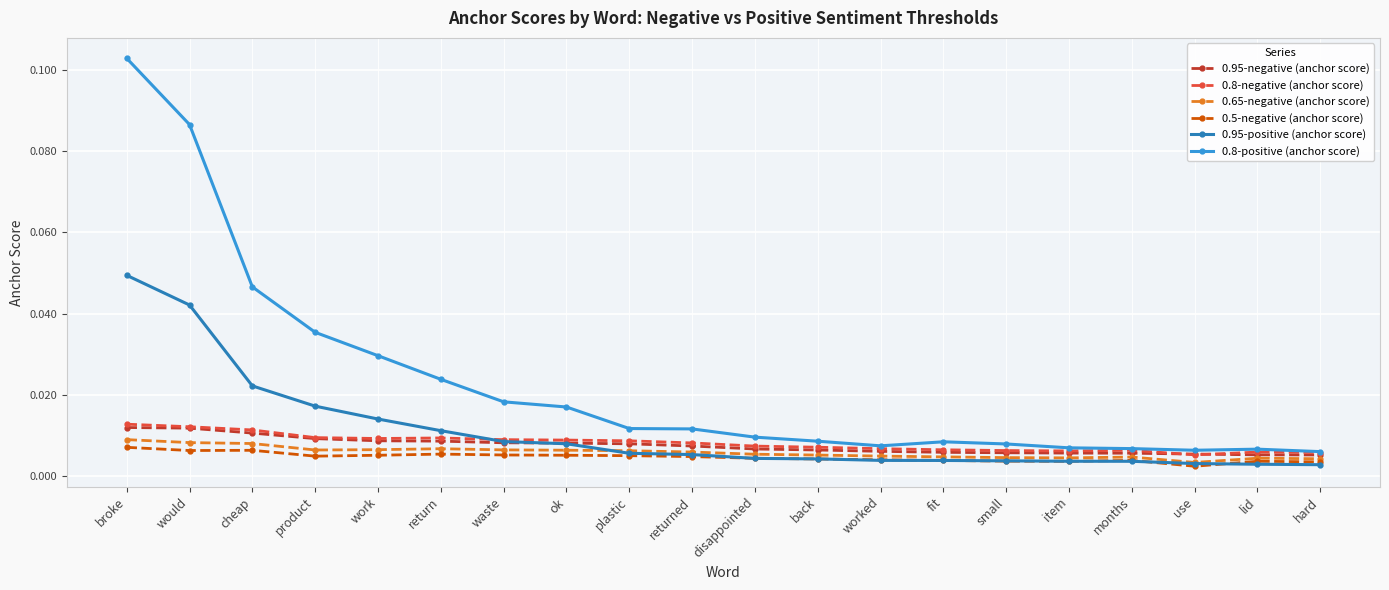

At how many categories does at least one series exceed 0?

20